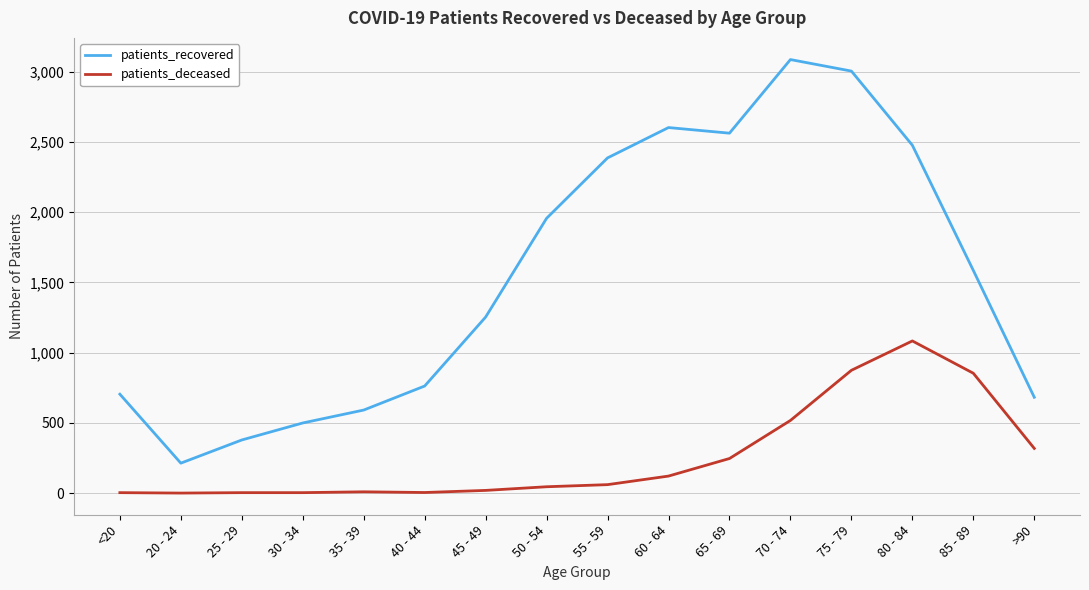

The value of patients_deceased at 70 - 74 is 517. True or false?

True